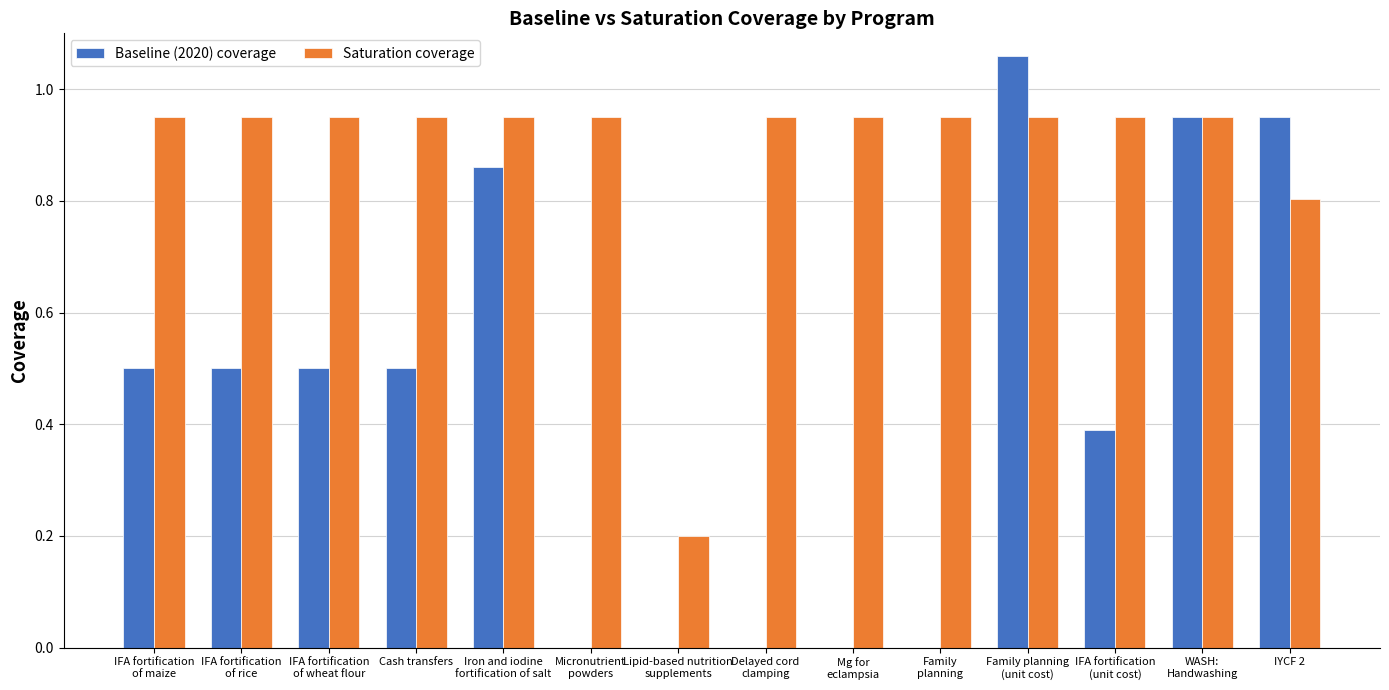

Which series has the largest range (max minus min)?

Baseline (2020) coverage